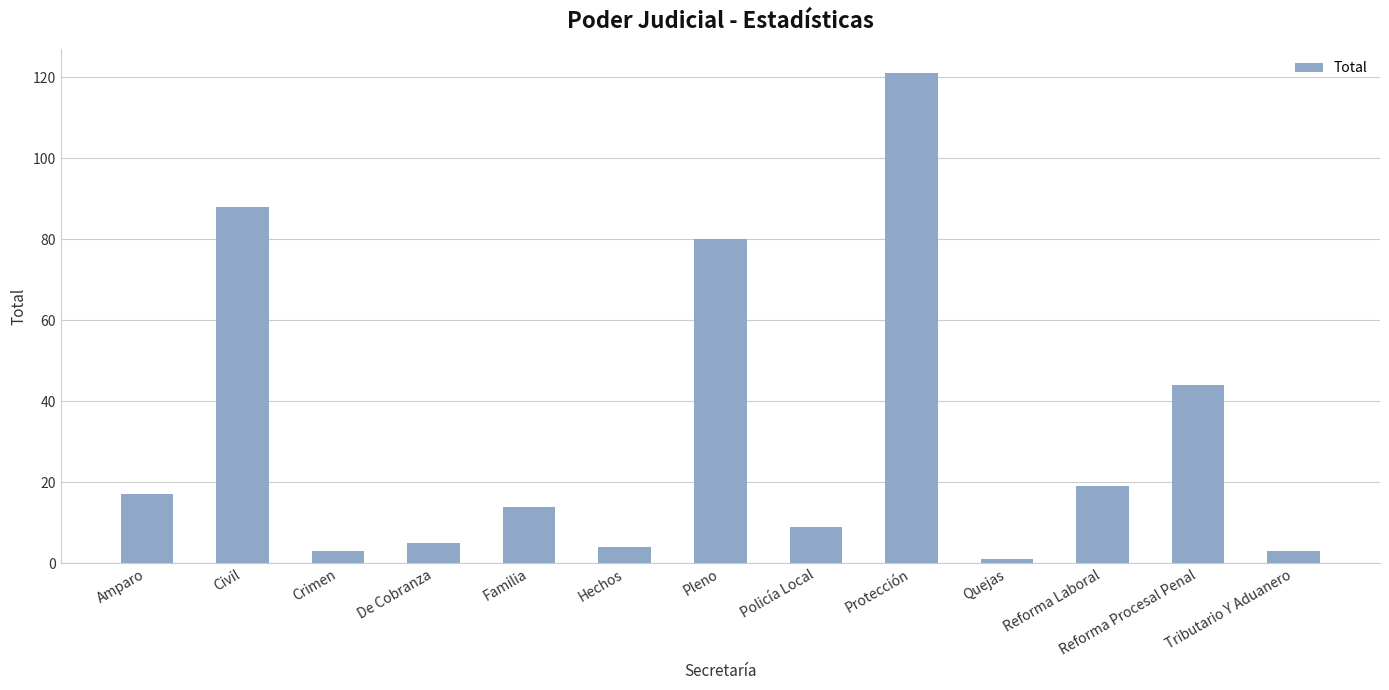

What is the sum of all values?

408